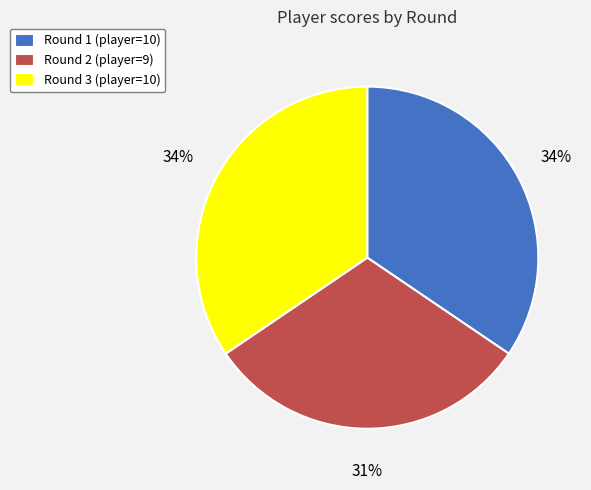

To the nearest percent, what is the difference between the largest and smallest slice percentages?

3%